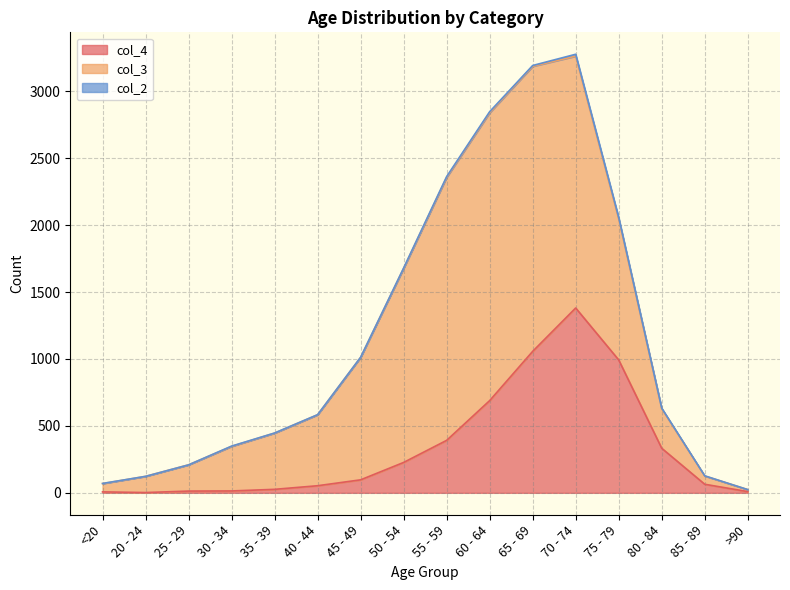

What is the label of the 9th point from the left?

55 - 59